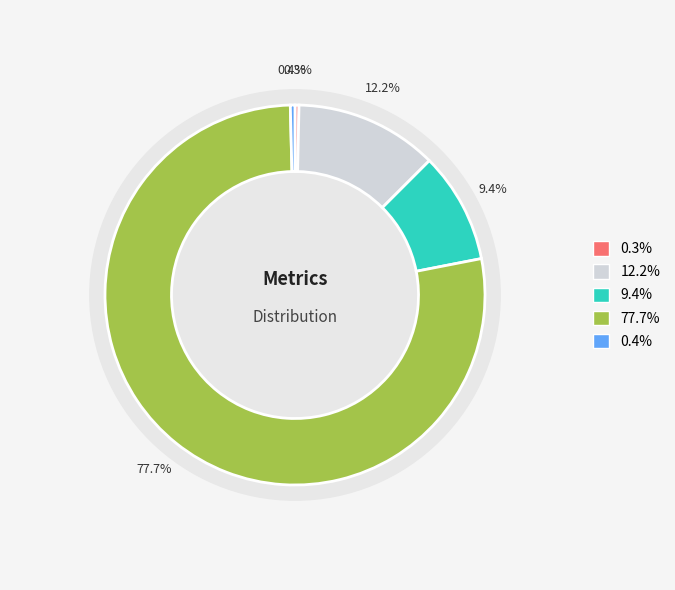

How many slices are in this pie chart?

5